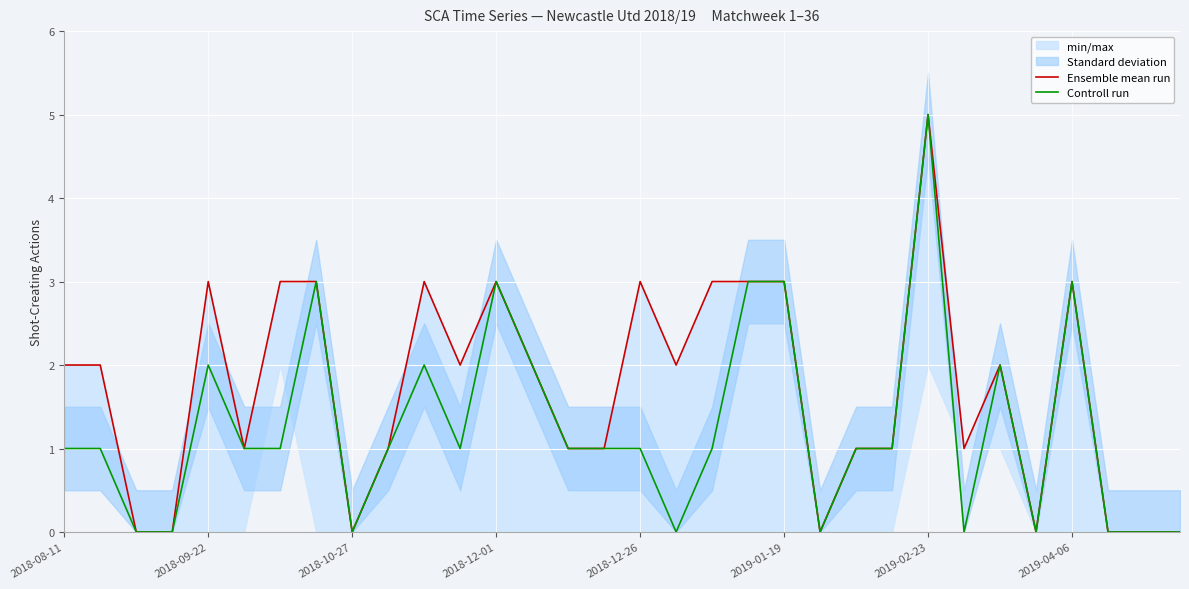

Which category has the highest value in the Controll run series?

2019-02-23